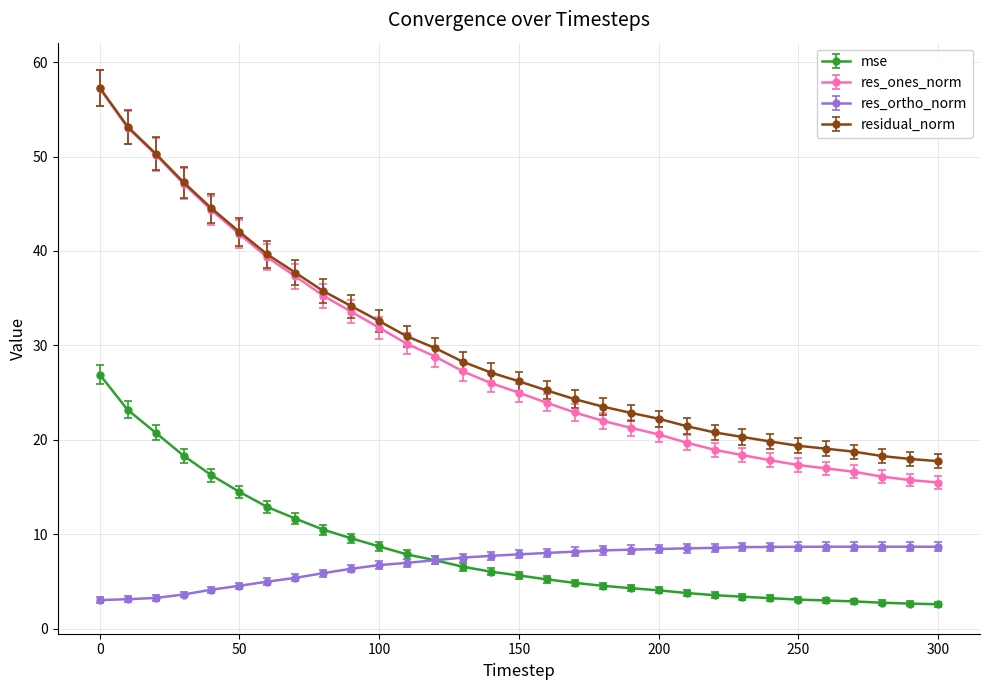

True or false: residual_norm and mse cross at least once.

False